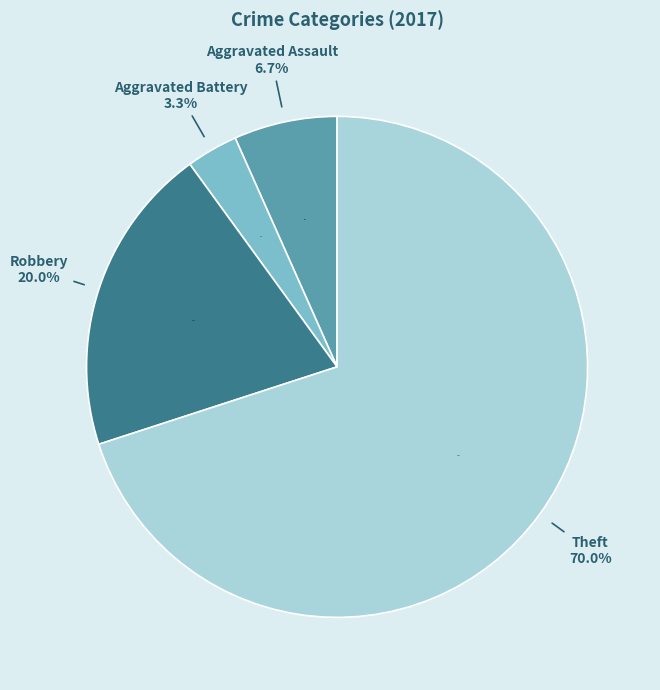

Do Theft and Robbery together represent more than half of the pie?

Yes